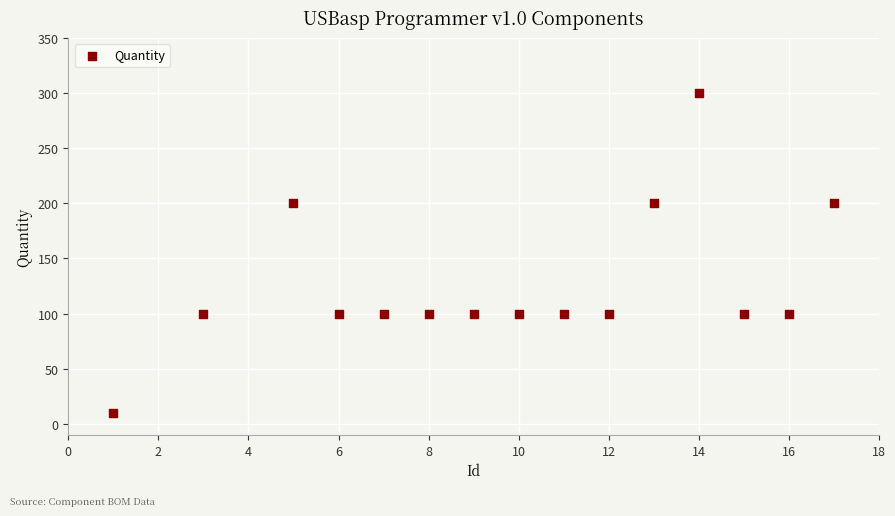

What is the range of Y values (max minus min)?

290